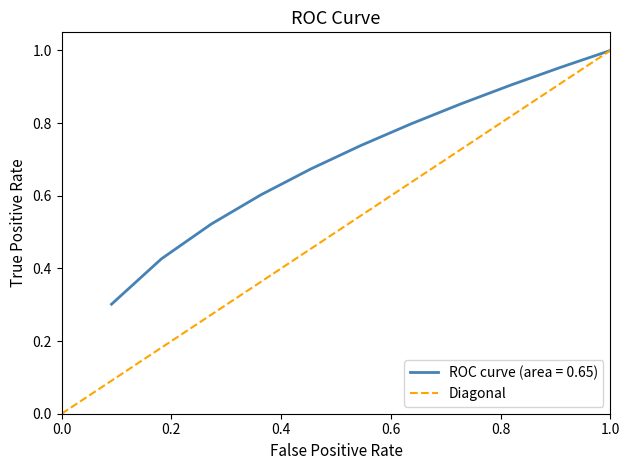

What is the minimum value shown in the chart?

0.3